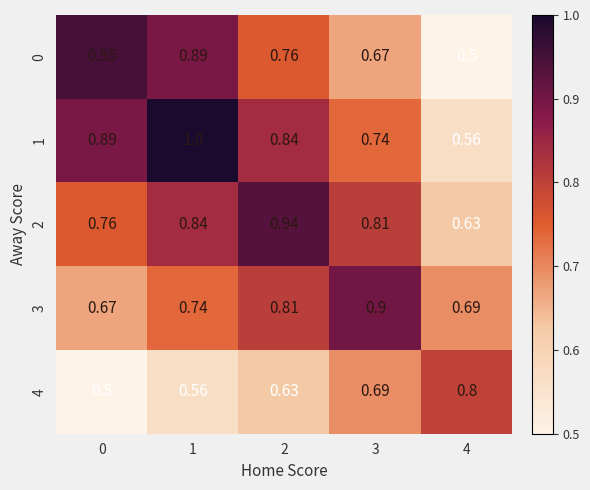

Is the value of 4 at 4 greater than the value of 3 at 3?

No